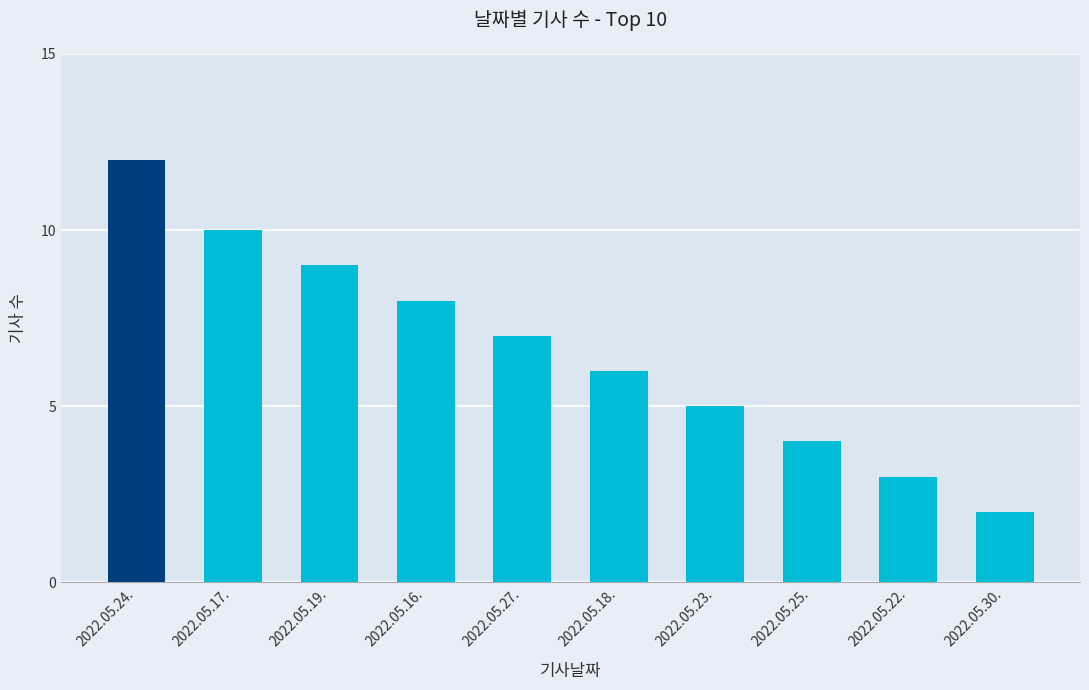

What is the label of the 2nd bar from the right?

2022.05.22.